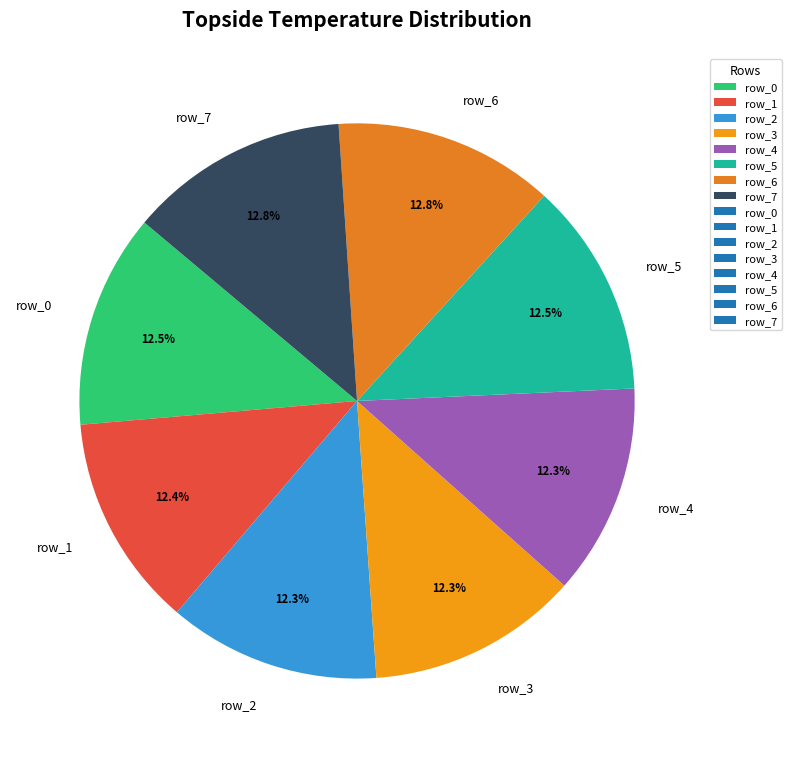

What percentage is NOT represented by row_1?

87.6%